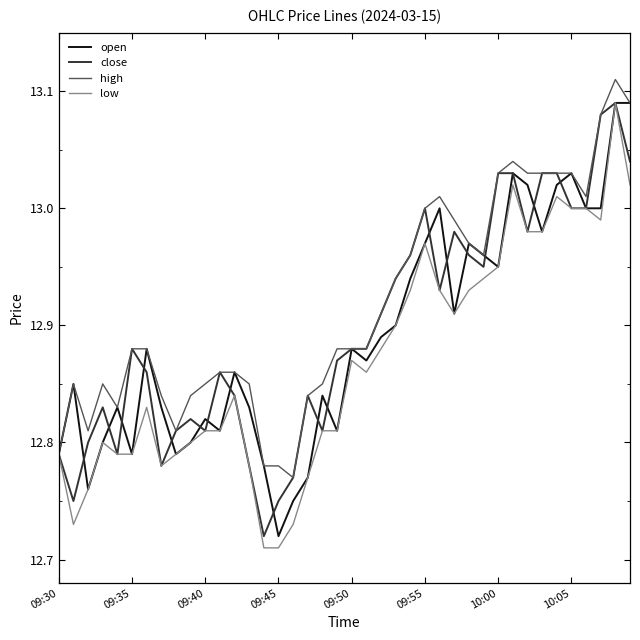

At how many categories does at least one series exceed 12?

40